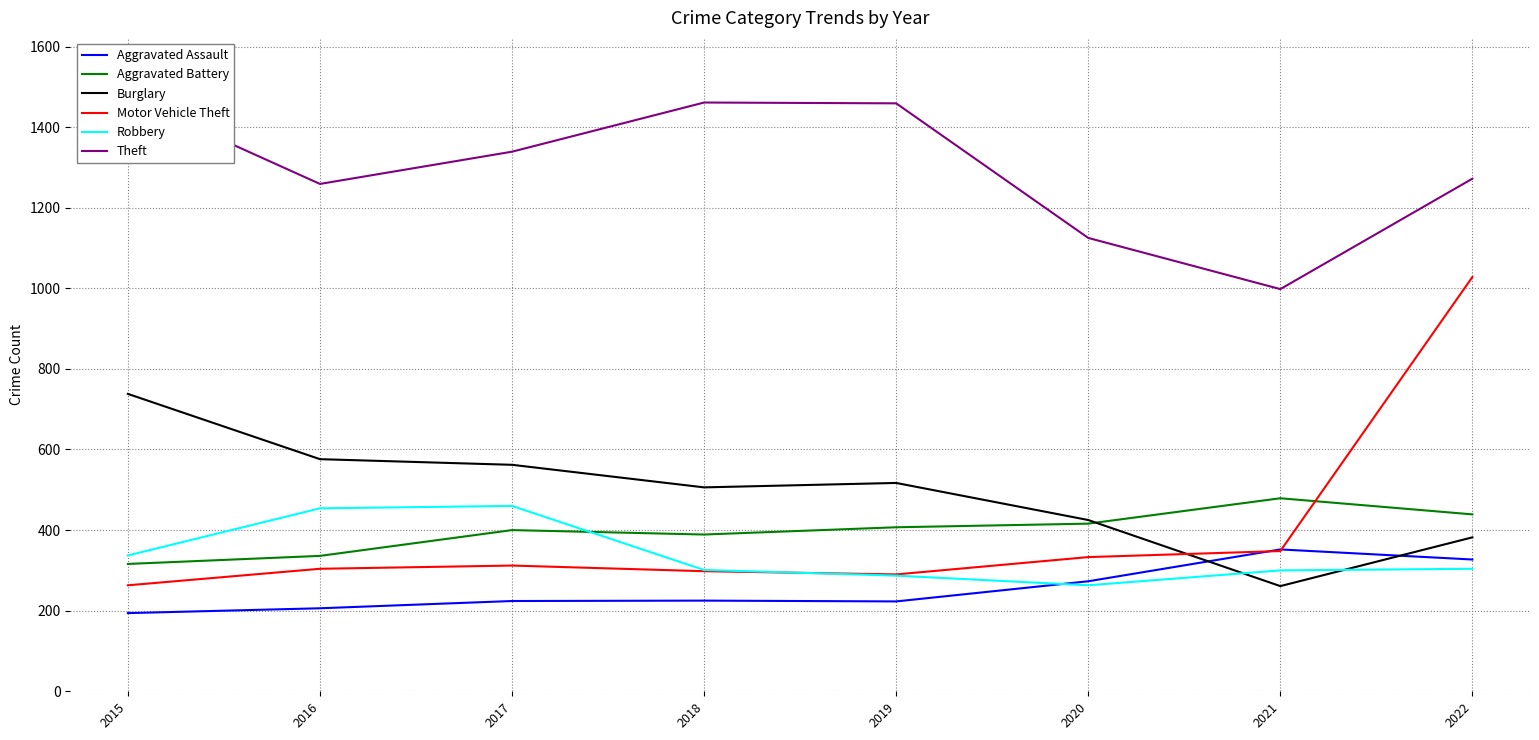

What is the value of the Motor Vehicle Theft point at the 5th from the left?

290